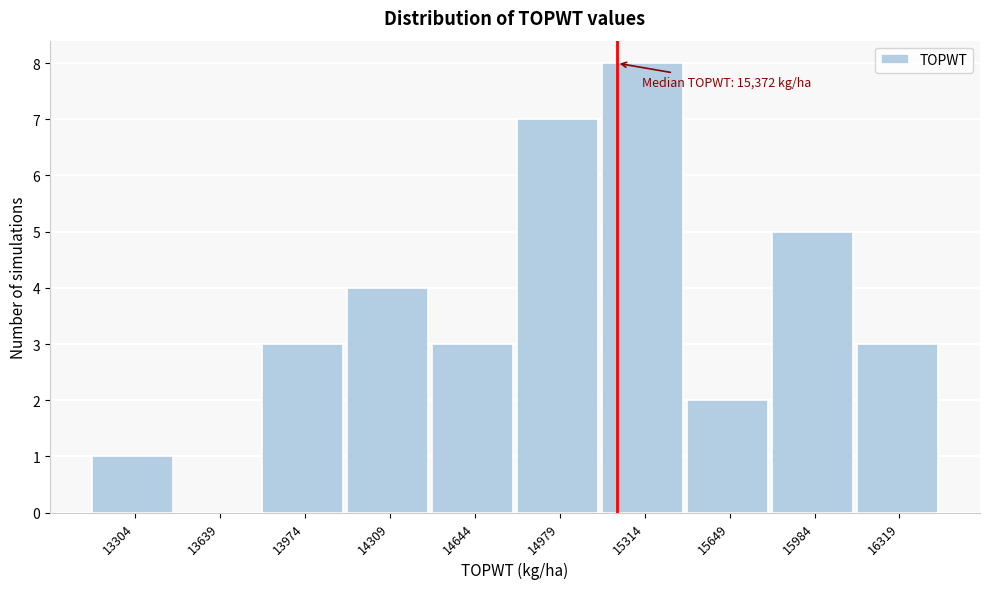

Reading left to right, list all the values displayed in this chart.

13304=1	13639=0	13974=3	14309=4	14644=3	14979=7	15314=8	15649=2	15984=5	16319=3